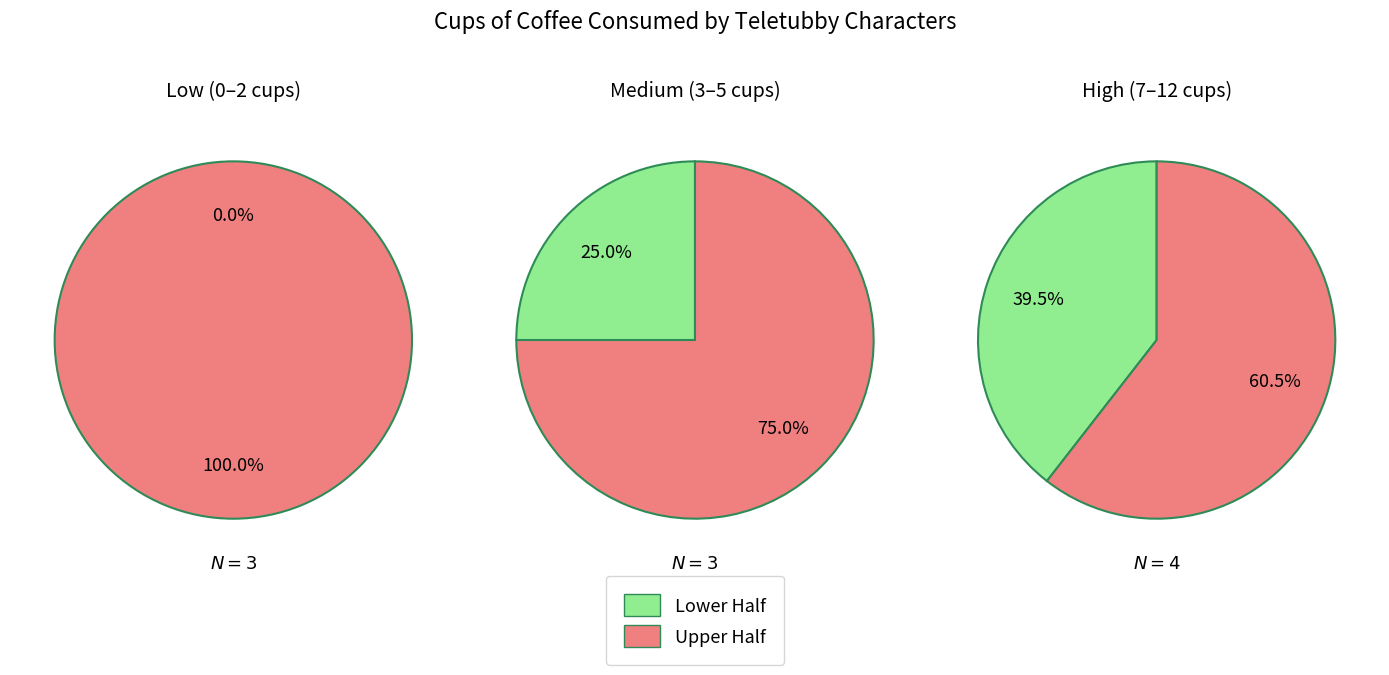

What is the change in value from 6 to 8?

+2